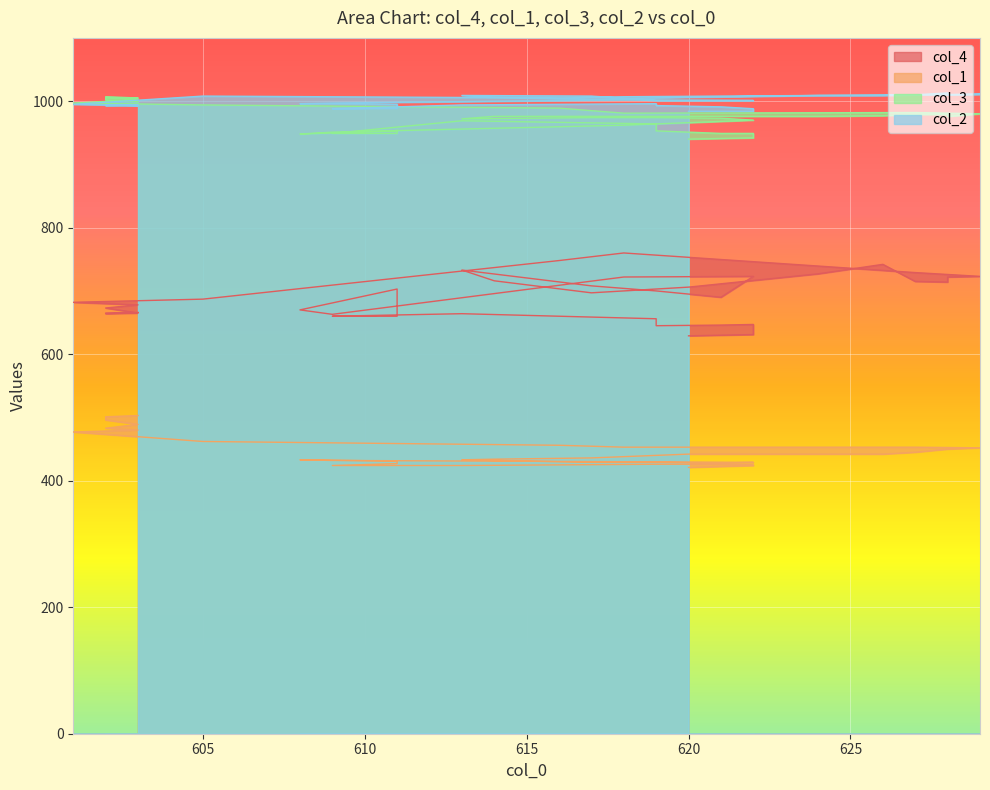

Read the col_1 value at 605, to the nearest 5.

460